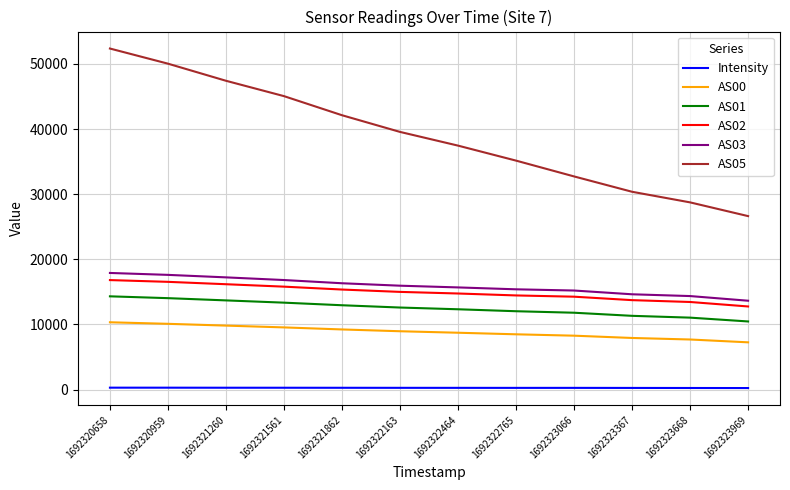

What is the sum of the AS02 values at 1692323367 and 1692322464?

28464.0